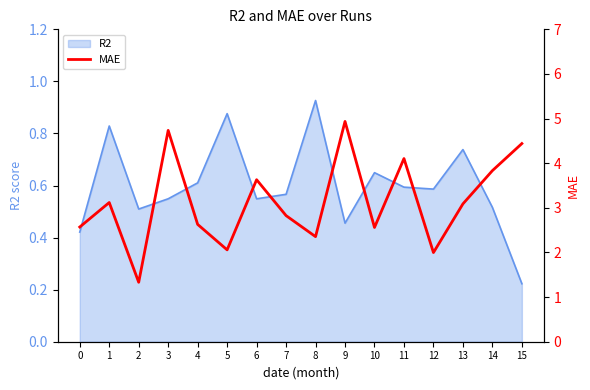

At which category does the data reach its first local peak?

1